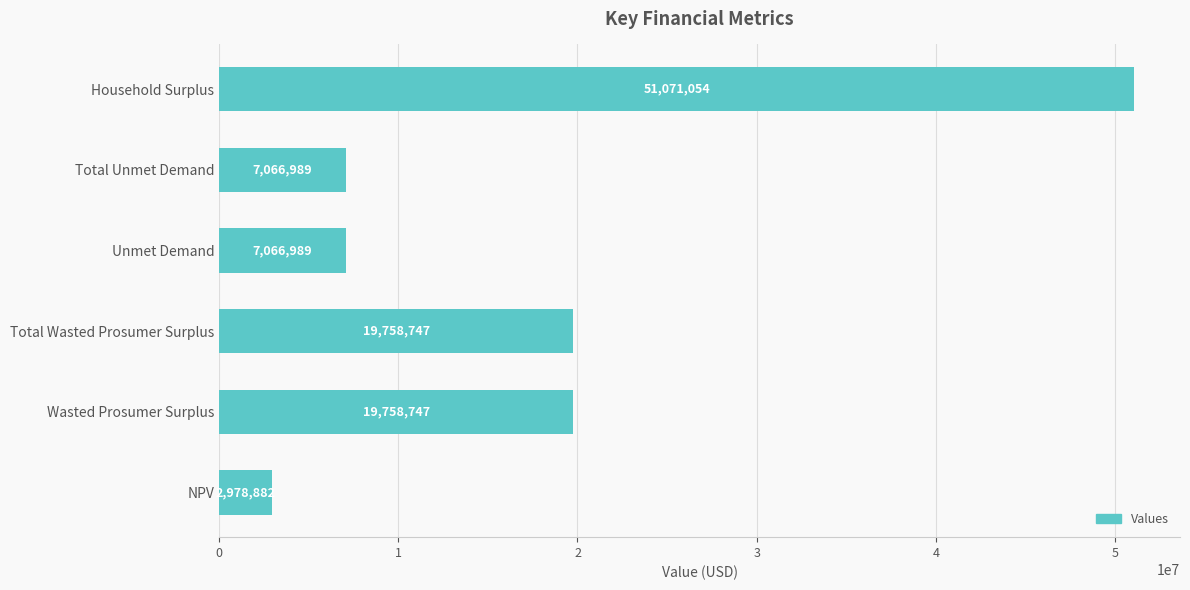

What value does the data have at Total Wasted Prosumer Surplus?

19758747.5